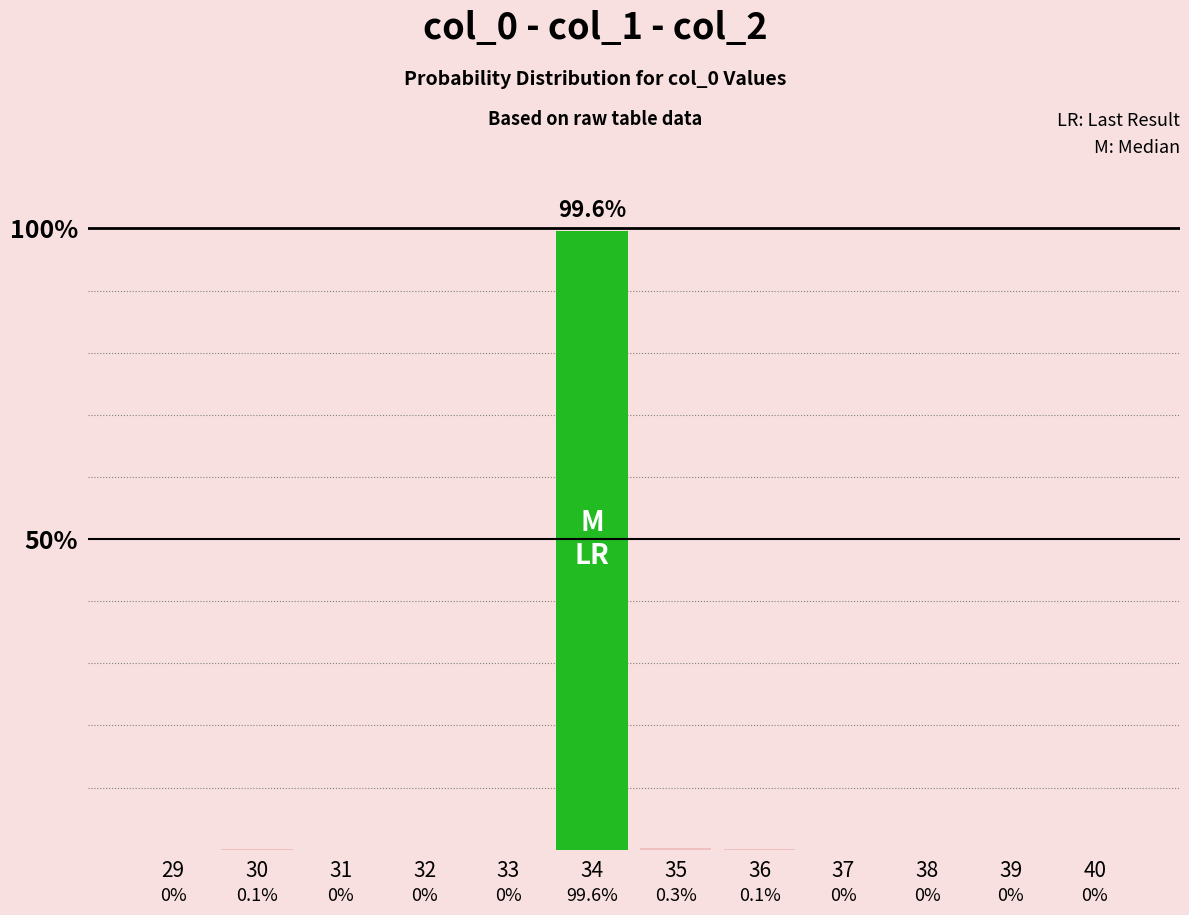

What is the change in value from 30 to 37?

-0.1